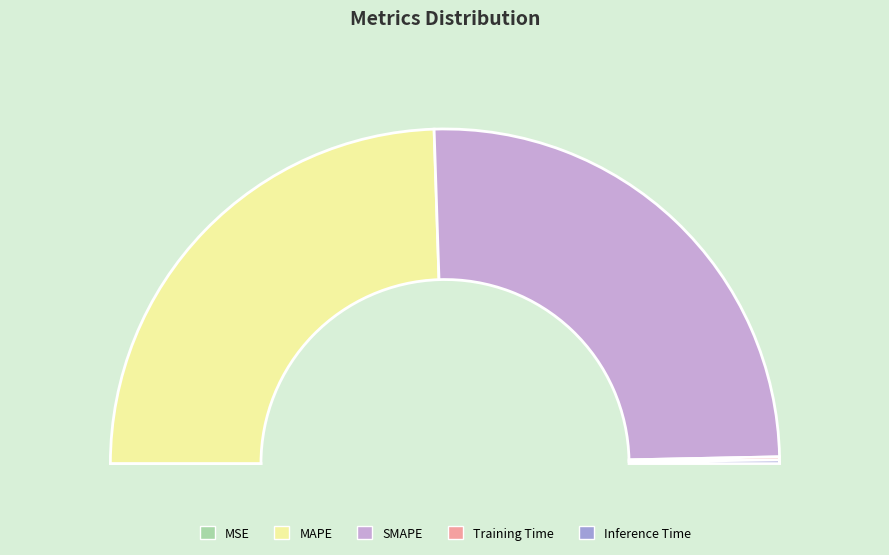

True or false: SMAPE accounts for 40% of the total.

False